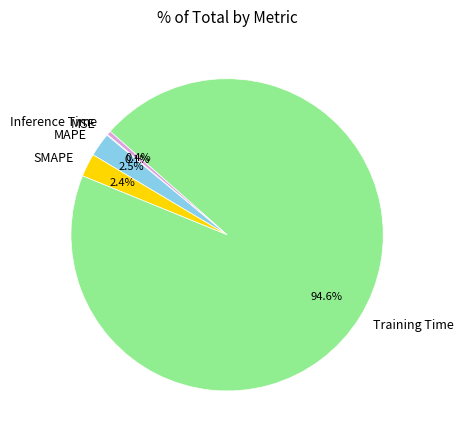

What is the largest slice in the pie chart?

Training Time